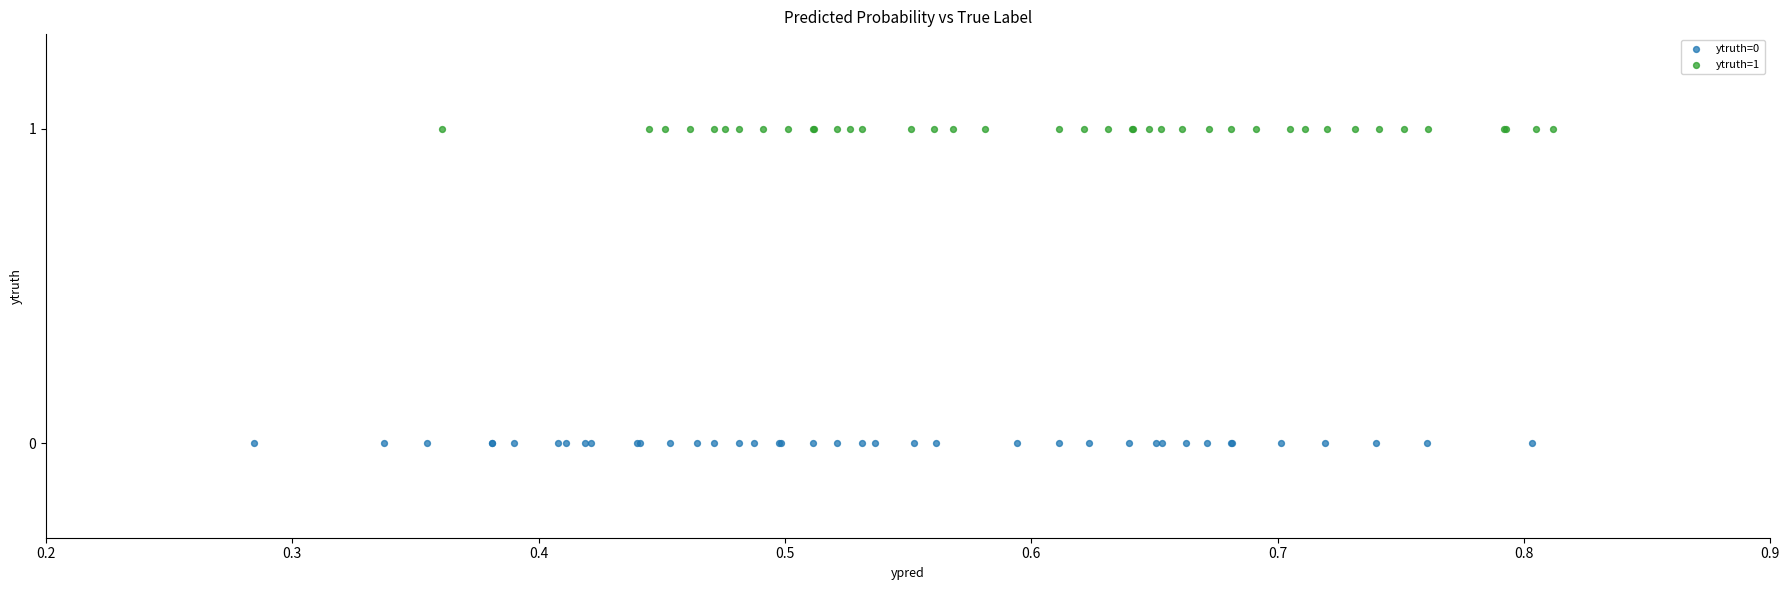

Which series contains the highest Y value?

ytruth=1